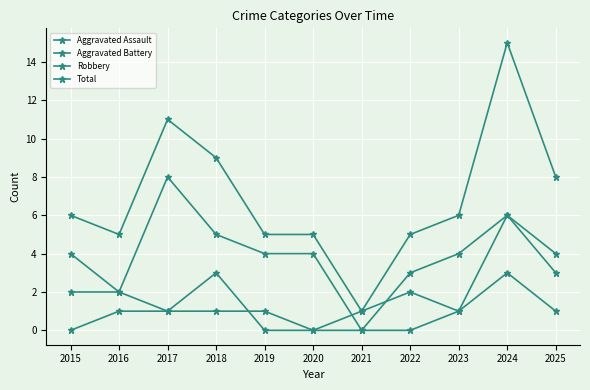

Reading right to left, what are all the values shown in this chart?

Aggravated Assault: 3	6	1	0	0	0	1	1	1	1	0
Aggravated Battery: 1	3	1	2	1	0	0	3	1	2	2
Robbery: 4	6	4	3	0	4	4	5	8	2	4
Total: 8	15	6	5	1	5	5	9	11	5	6